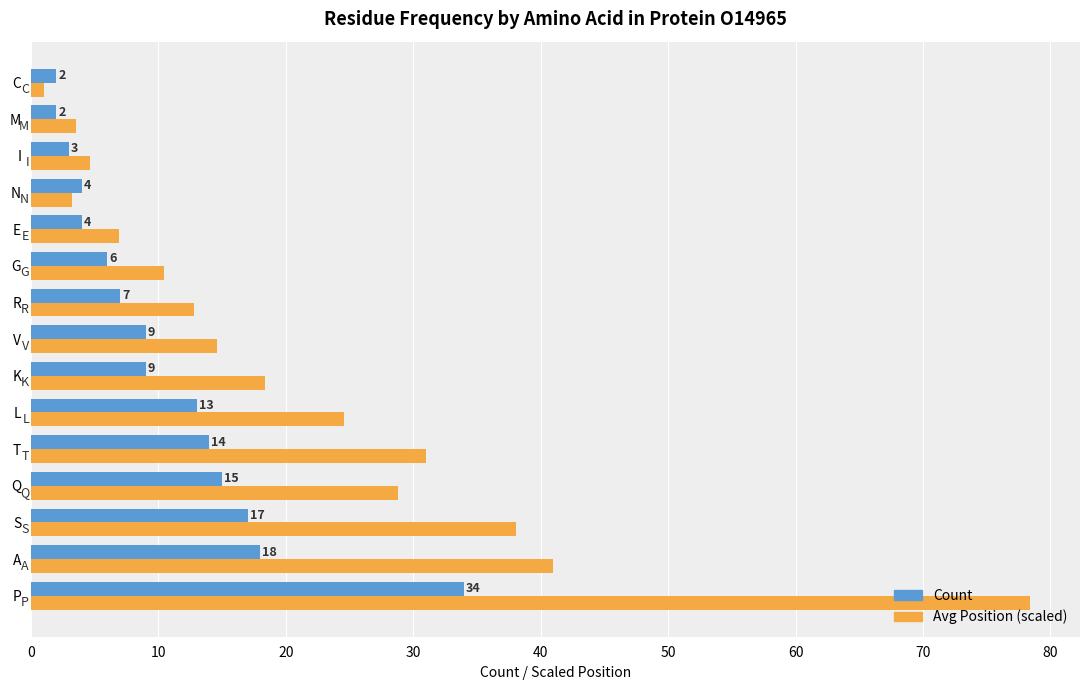

Is the value of Count at N greater than the value of Avg Position (scaled) at N?

Yes